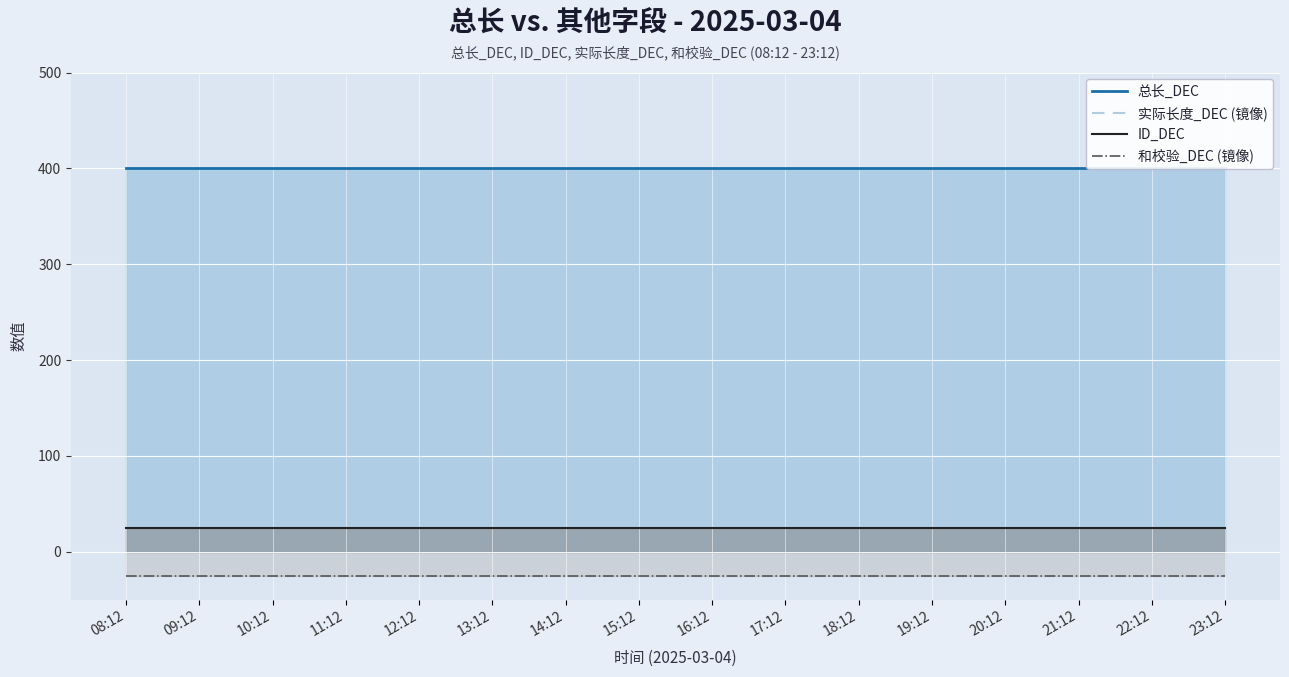

List the labels in order of ID_DEC value, largest first.

08:12, 09:12, 10:12, 11:12, 12:12, 13:12, 14:12, 15:12, 16:12, 17:12, 18:12, 19:12, 20:12, 21:12, 22:12, 23:12